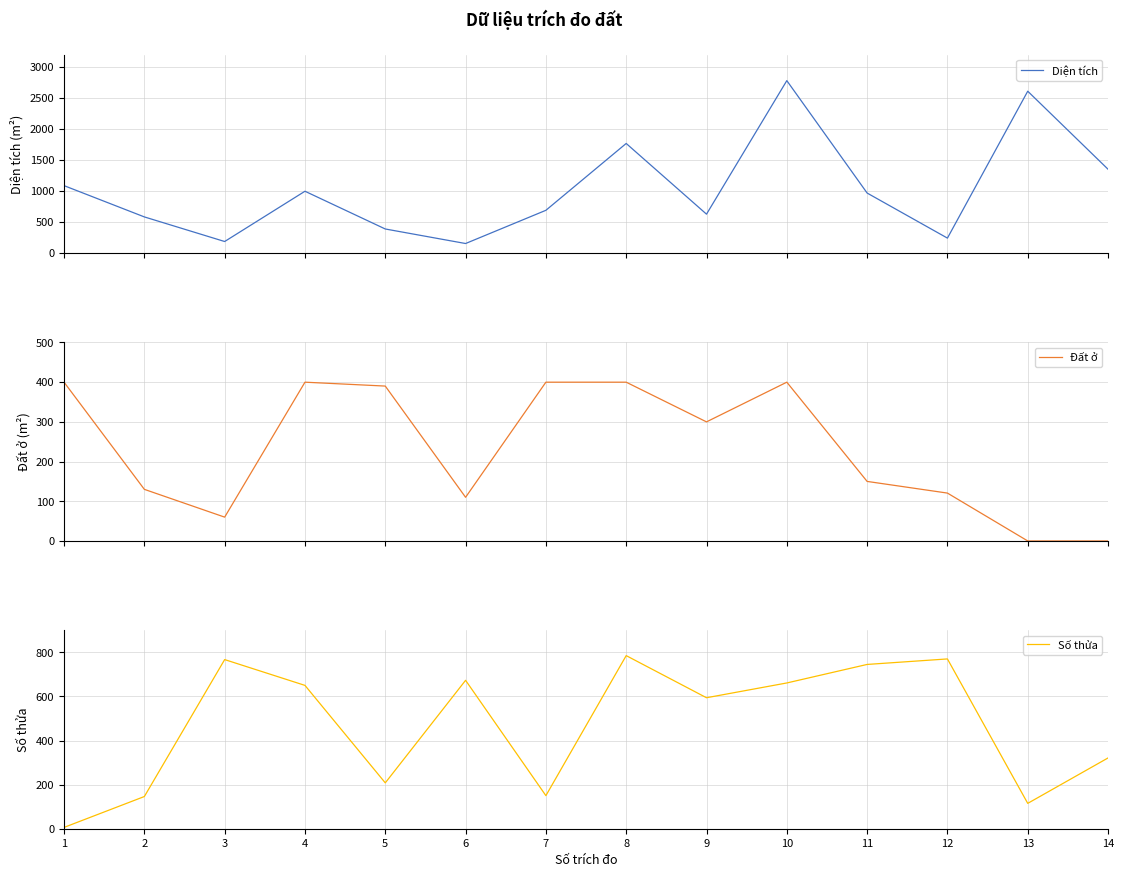

What is the difference between the Diện tích values at 4 and 10?

1783.4